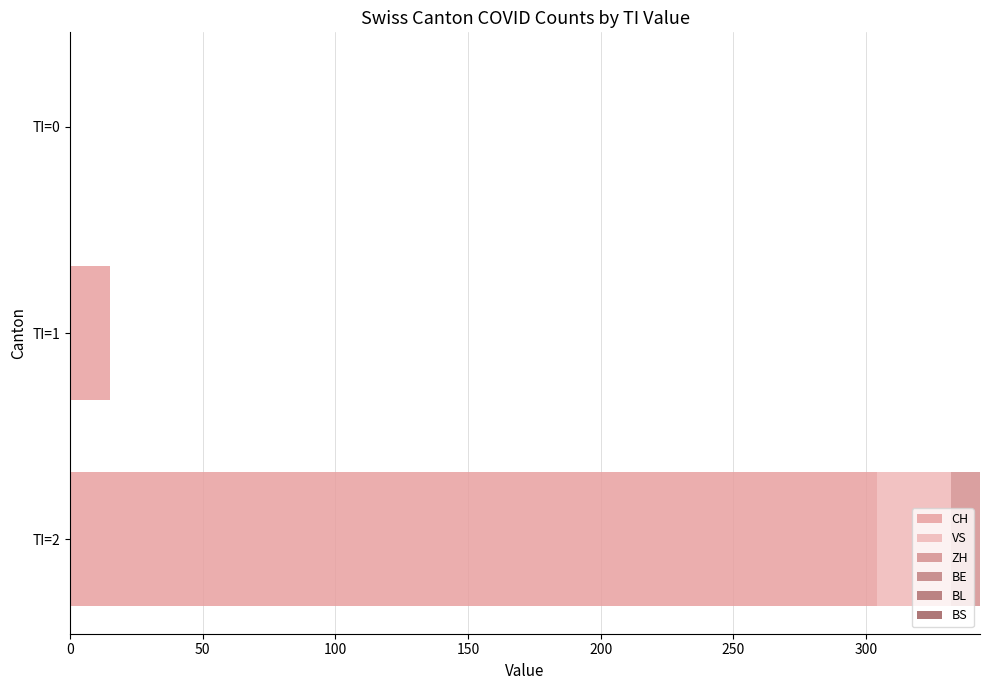

How many data points does each series have?

3